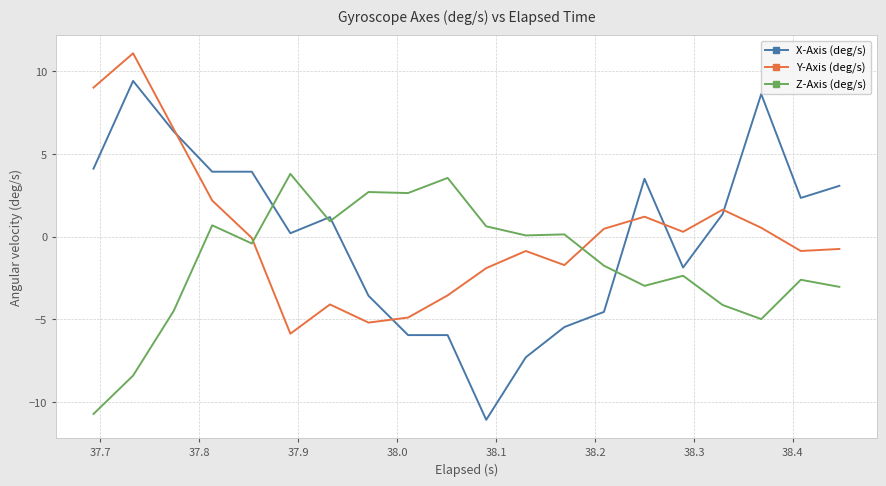

How many intersections are there between Z-Axis (deg/s) and X-Axis (deg/s)?

4